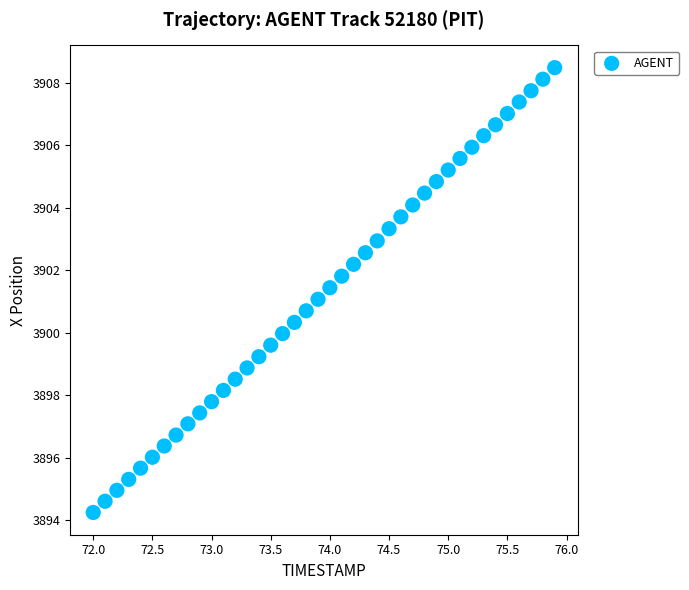

What is the range of X values (max minus min)?

3.9